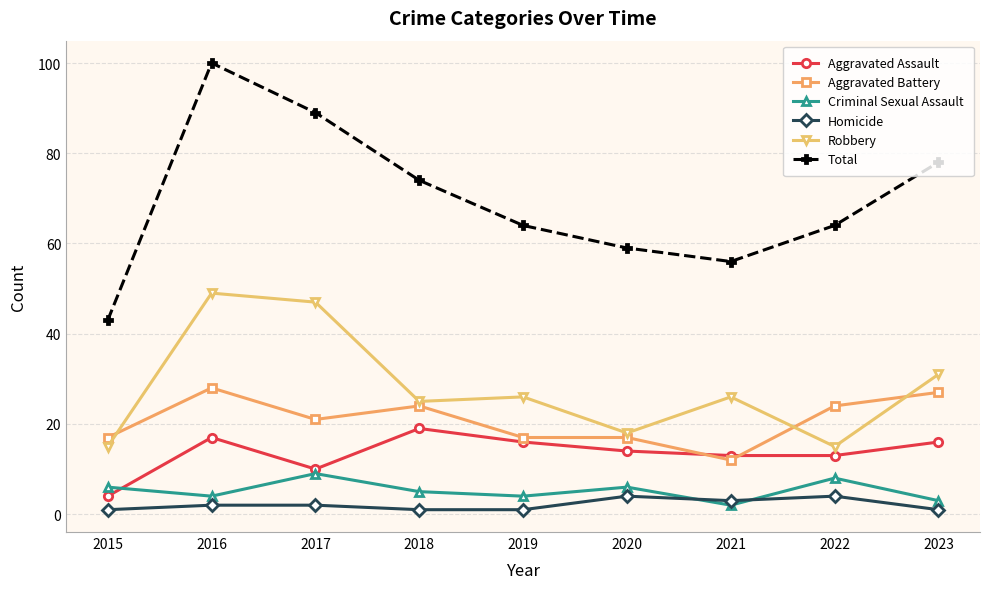

Reading left to right, transcribe all the data shown in this chart.

Aggravated Assault: 2015=4	2016=17	2017=10	2018=19	2019=16	2020=14	2021=13	2022=13	2023=16
Aggravated Battery: 2015=17	2016=28	2017=21	2018=24	2019=17	2020=17	2021=12	2022=24	2023=27
Criminal Sexual Assault: 2015=6	2016=4	2017=9	2018=5	2019=4	2020=6	2021=2	2022=8	2023=3
Homicide: 2015=1	2016=2	2017=2	2018=1	2019=1	2020=4	2021=3	2022=4	2023=1
Robbery: 2015=15	2016=49	2017=47	2018=25	2019=26	2020=18	2021=26	2022=15	2023=31
Total: 2015=43	2016=100	2017=89	2018=74	2019=64	2020=59	2021=56	2022=64	2023=78